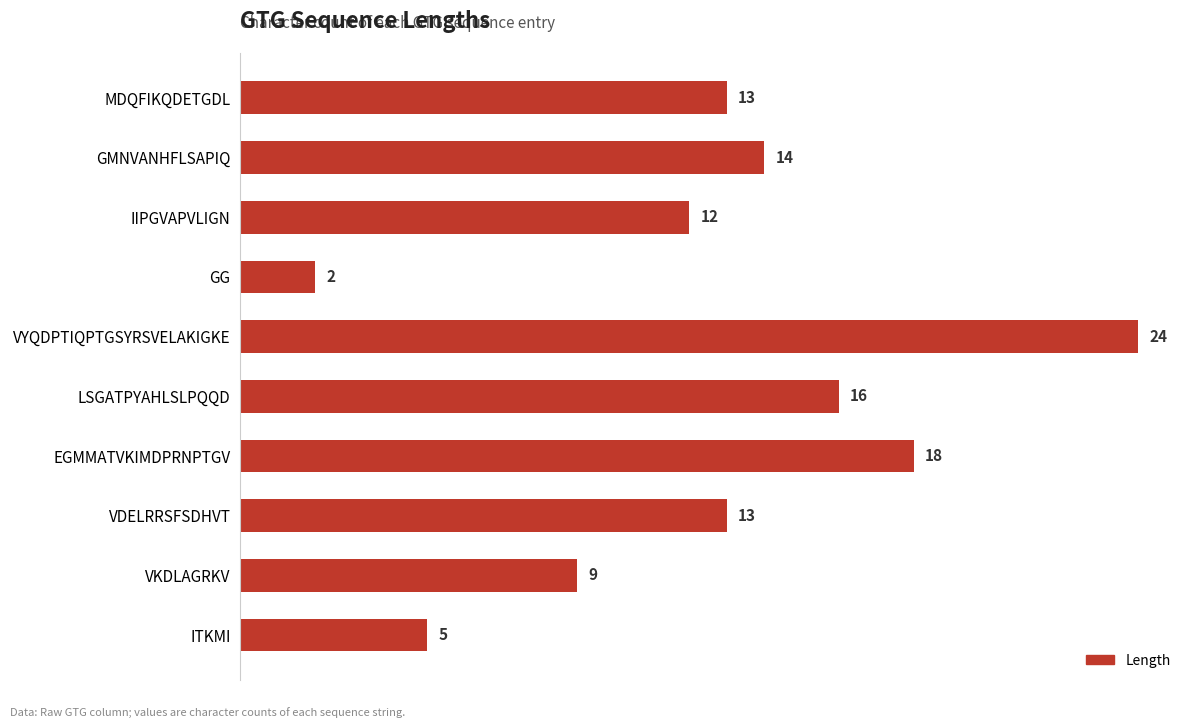

The chart shows a value of 6 at GMNVANHFLSAPIQ. True or false?

False